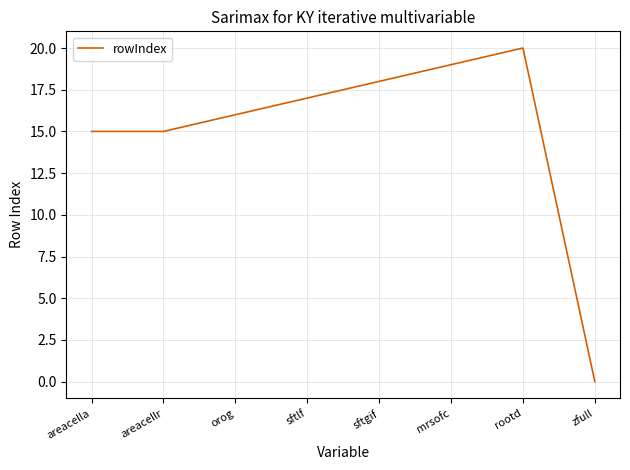

What is the change in value from areacellr to orog?

+1